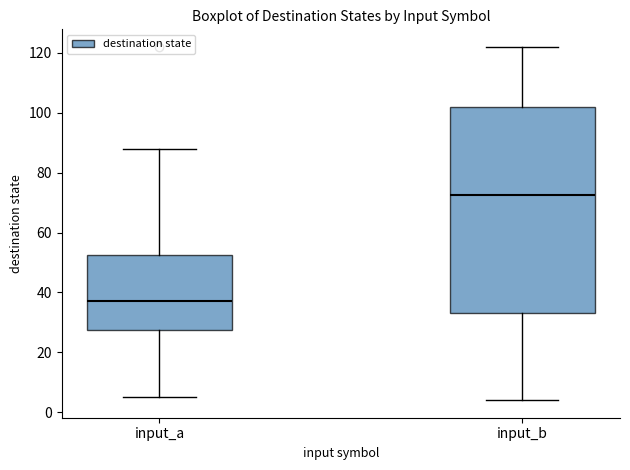

Which box's median line is the lowest?

input_a